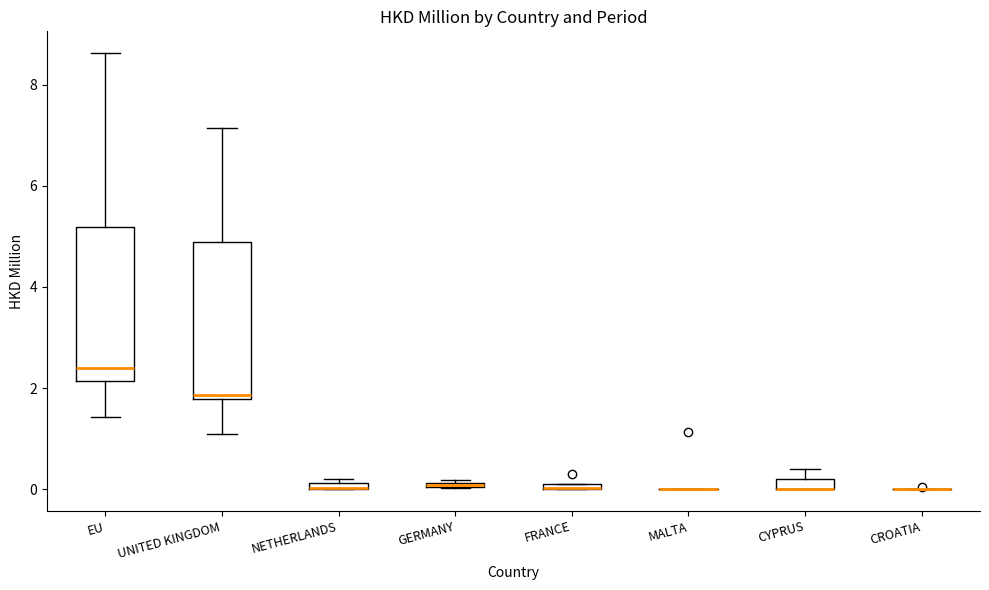

Where is the lower edge of the box for FRANCE on the y-axis? The values are not printed on the chart, so give them approximately, as read against the axis.

0.0